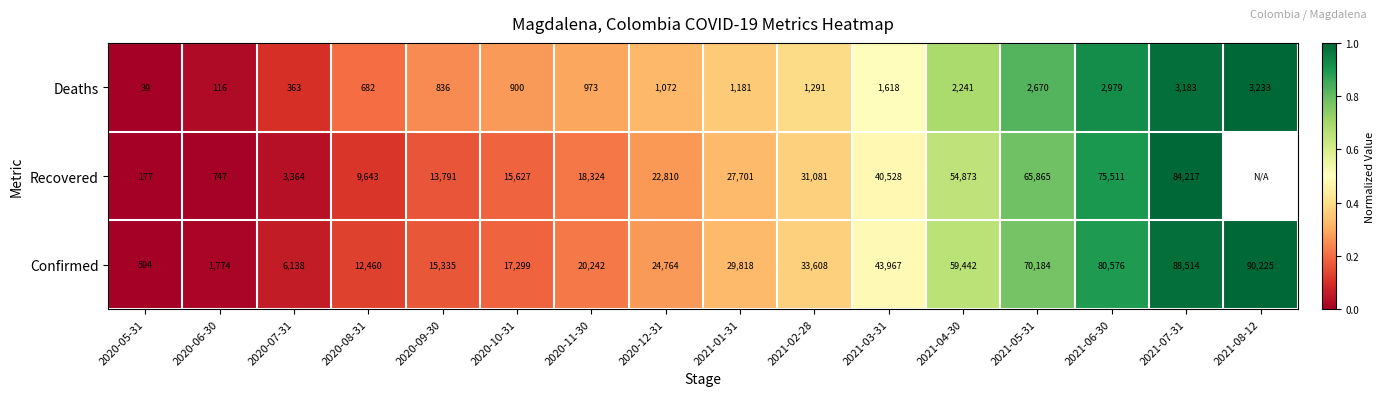

How many values in the Deaths series are below 1181?

8